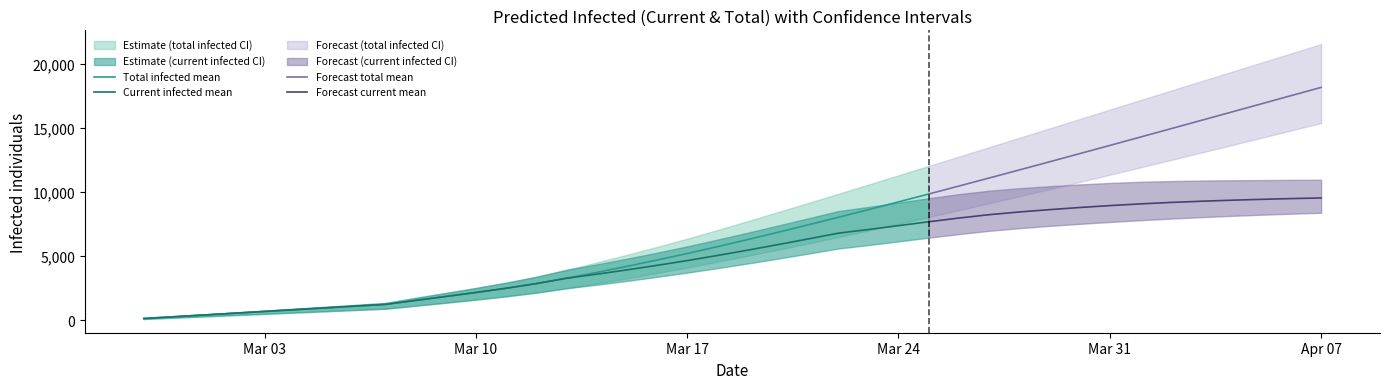

What is the total value across all series at 2020-03-19?

35819